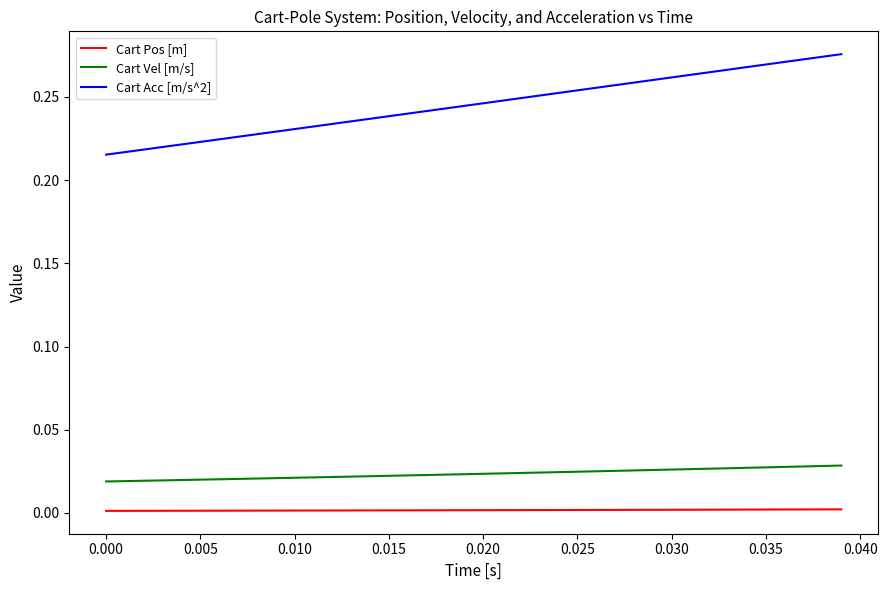

Which series has the largest total across all categories?

Cart Acc [m/s^2]